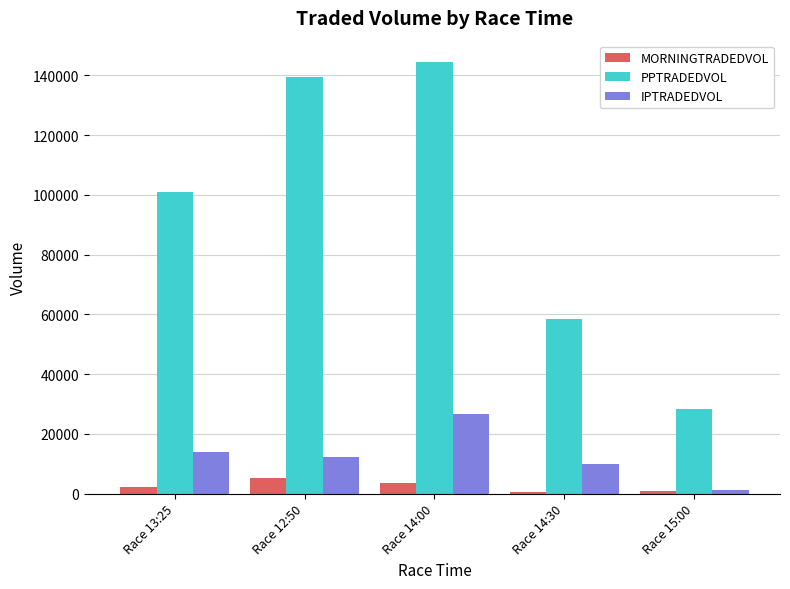

What are all the series names shown in the legend?

MORNINGTRADEDVOL, PPTRADEDVOL, IPTRADEDVOL